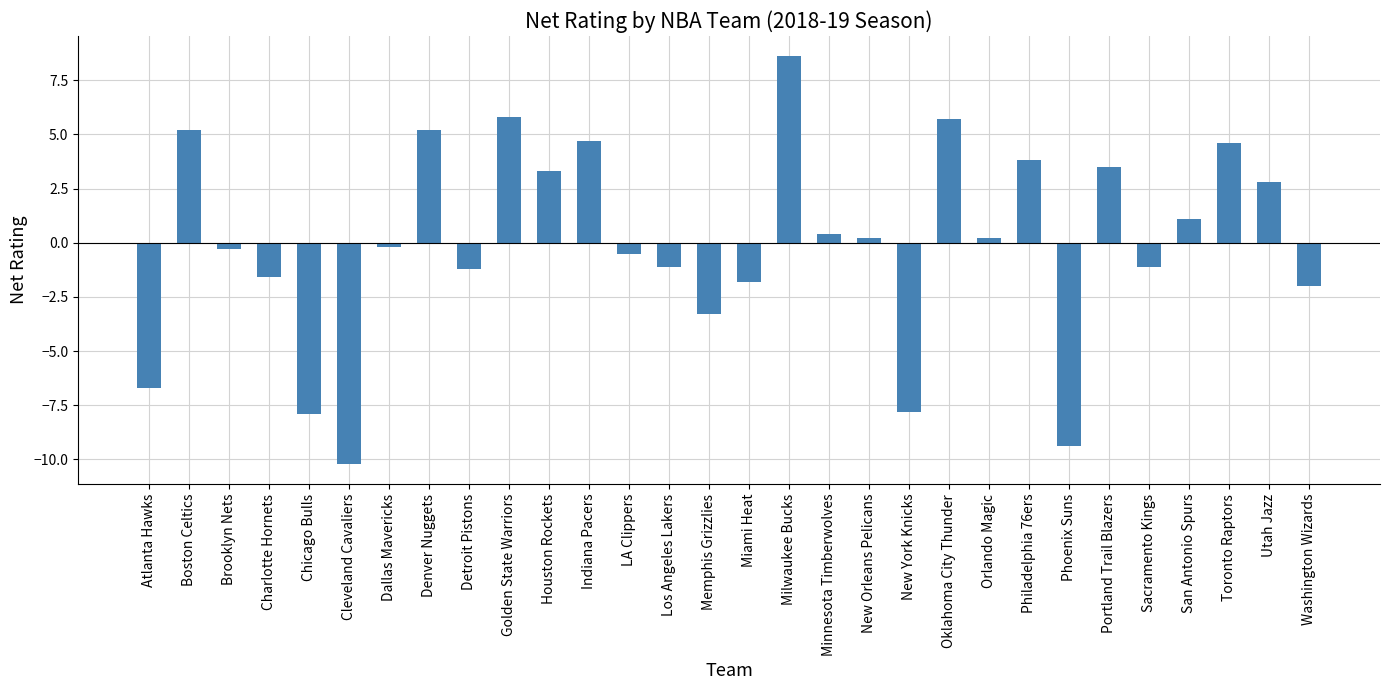

What is the label of the 14th bar from the right?

Milwaukee Bucks